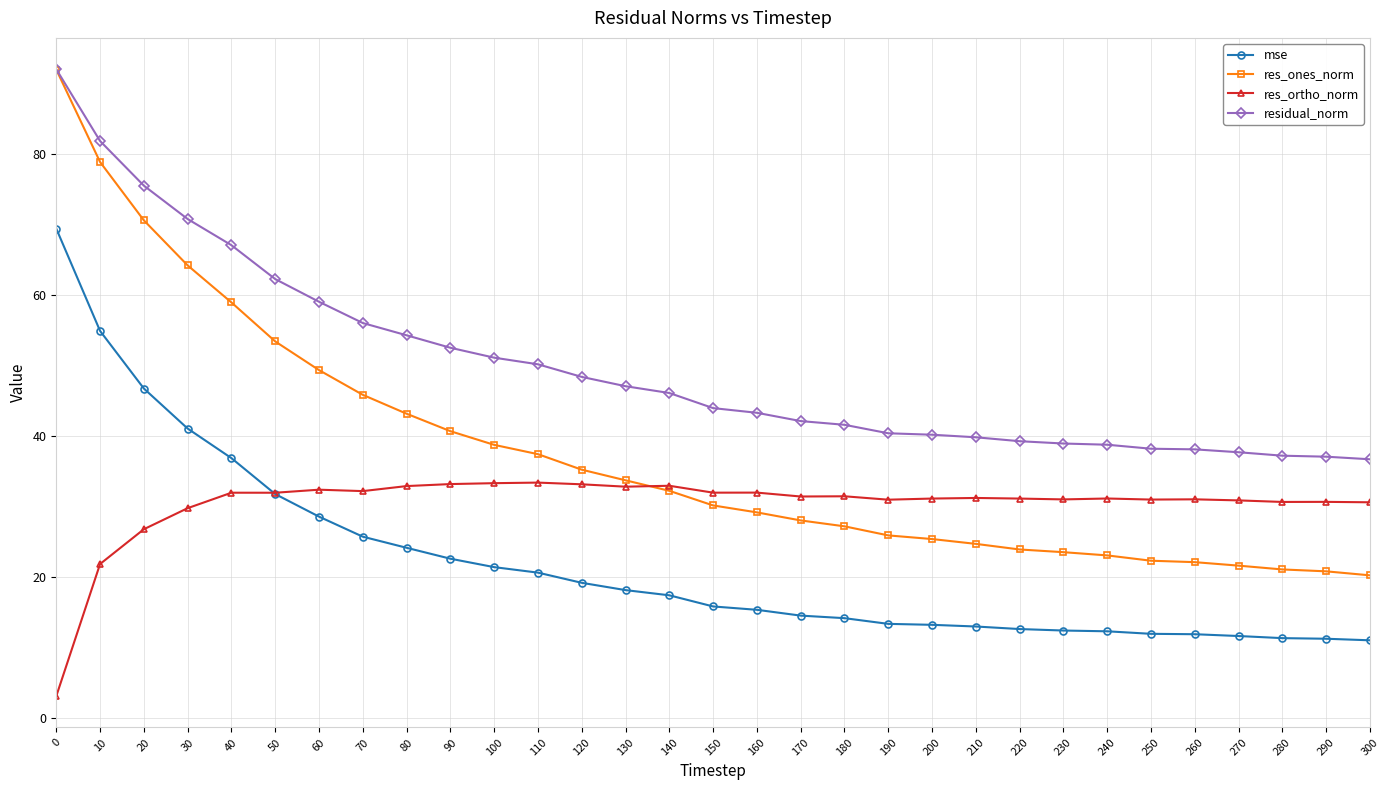

True or false: residual_norm and mse cross at least once.

False